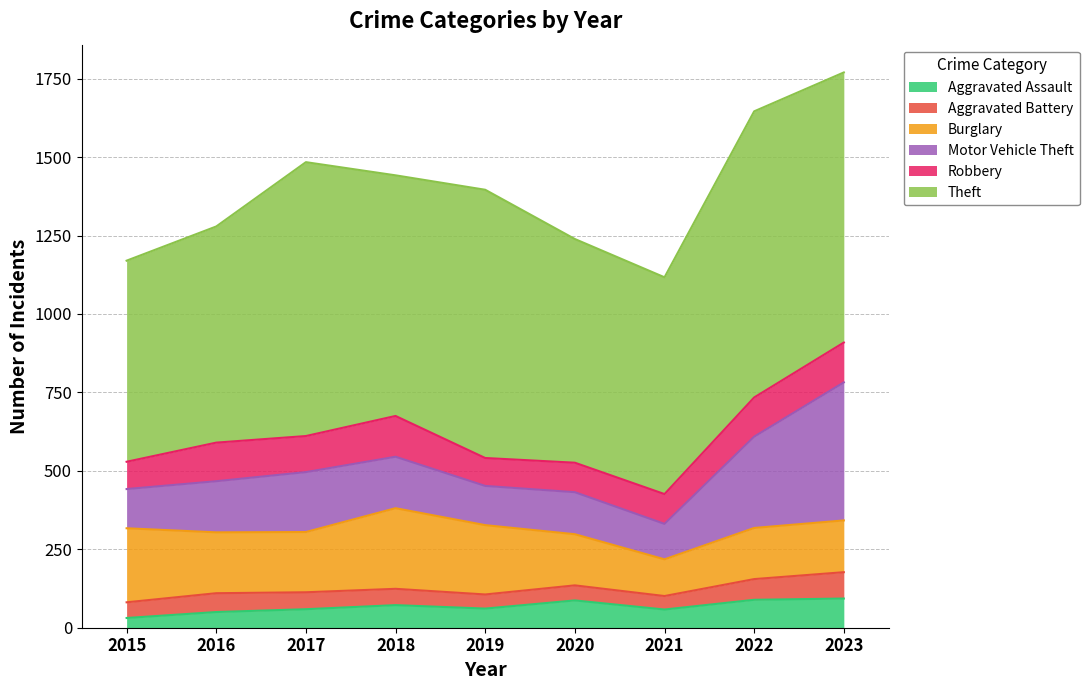

True or false: Theft has more than 2 interior local peaks.

True